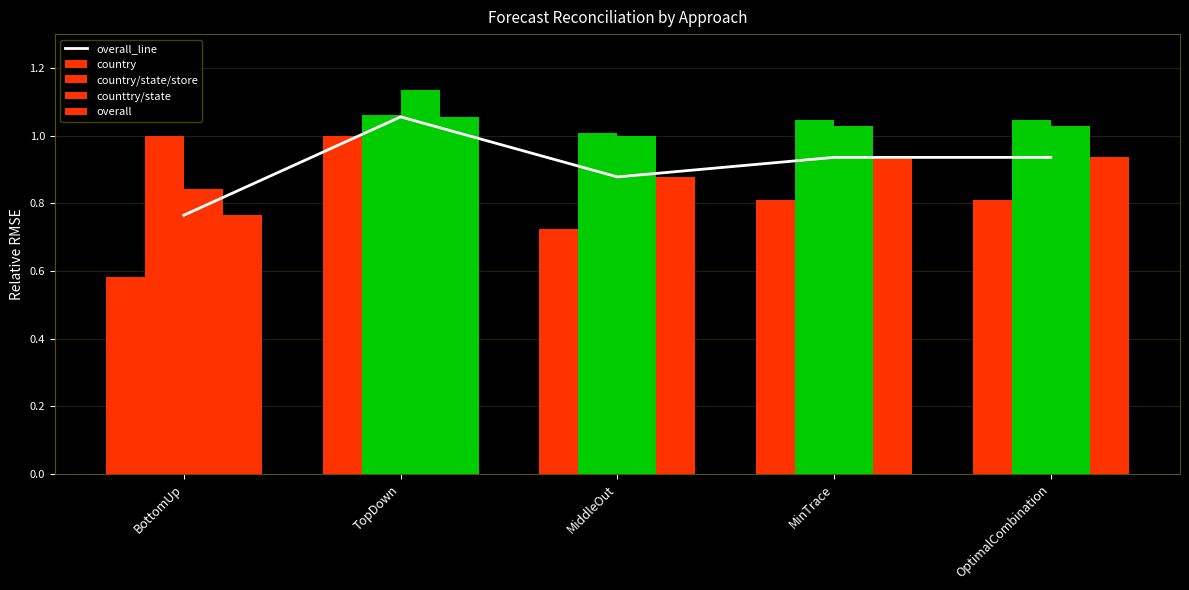

What is the difference between the maximum and minimum values in the country series?

0.4